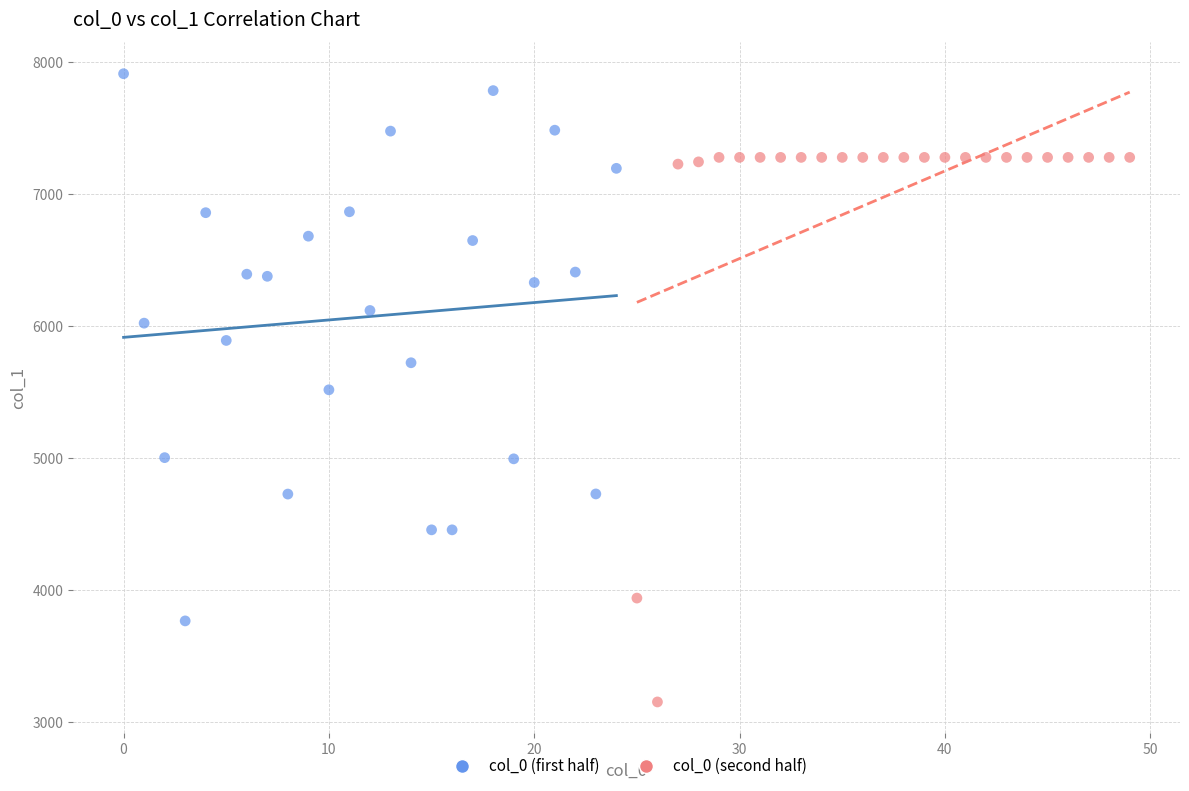

Which series contains the highest Y value?

col_0 (first half)